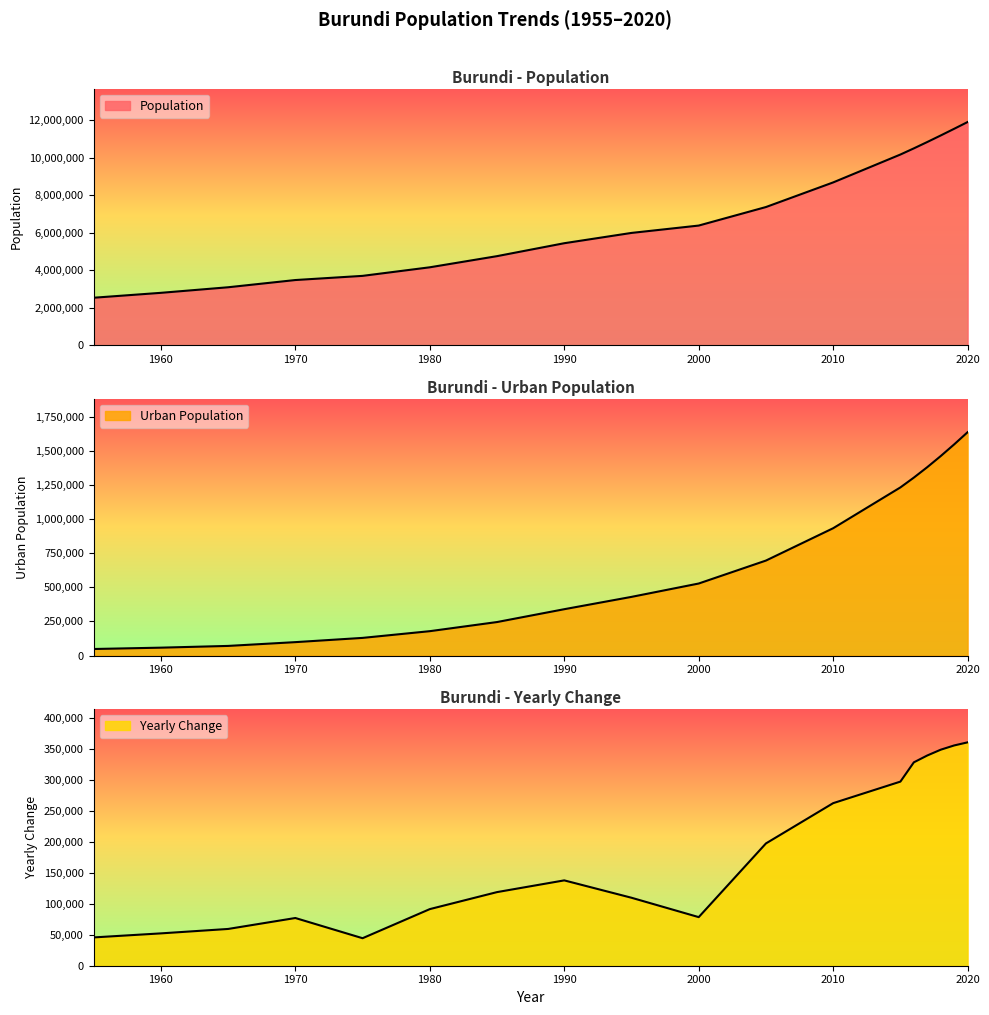

Between 1975 and 1995, which series saw the biggest shift?

Population